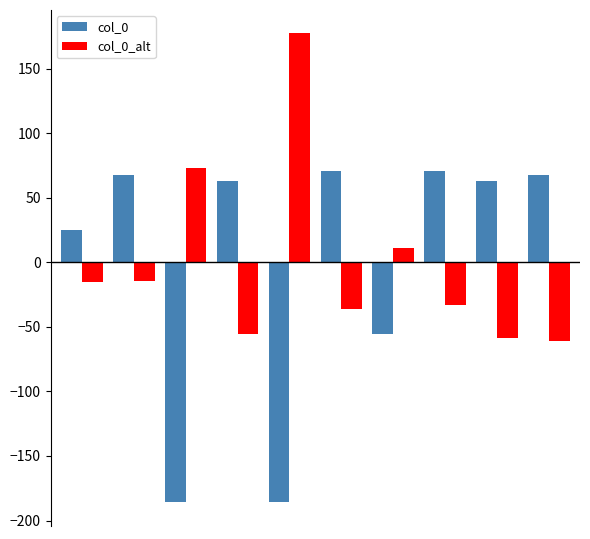

What is the difference between the maximum and minimum values in the col_0 series?

256.9